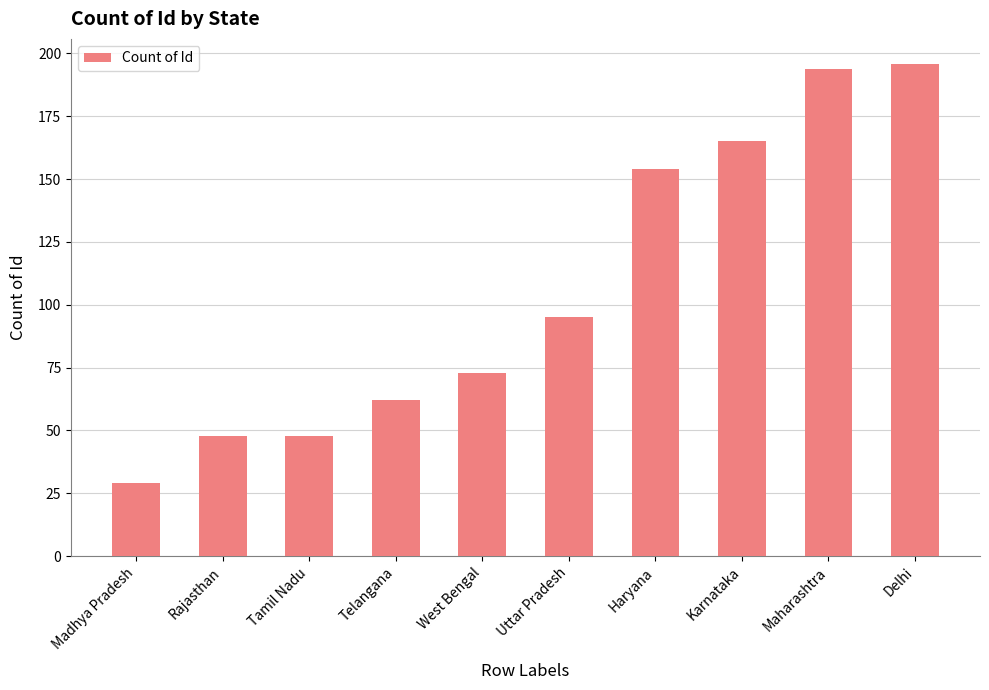

True or false: the data shows 269 at Haryana.

False